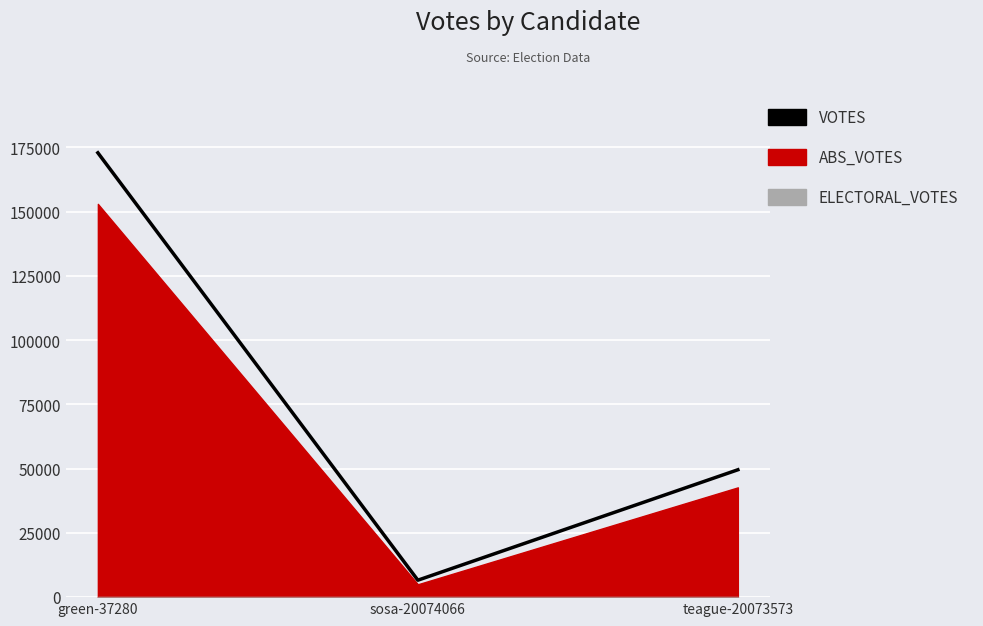

Reading right to left, list all the values displayed in this chart.

49575	6594	172938